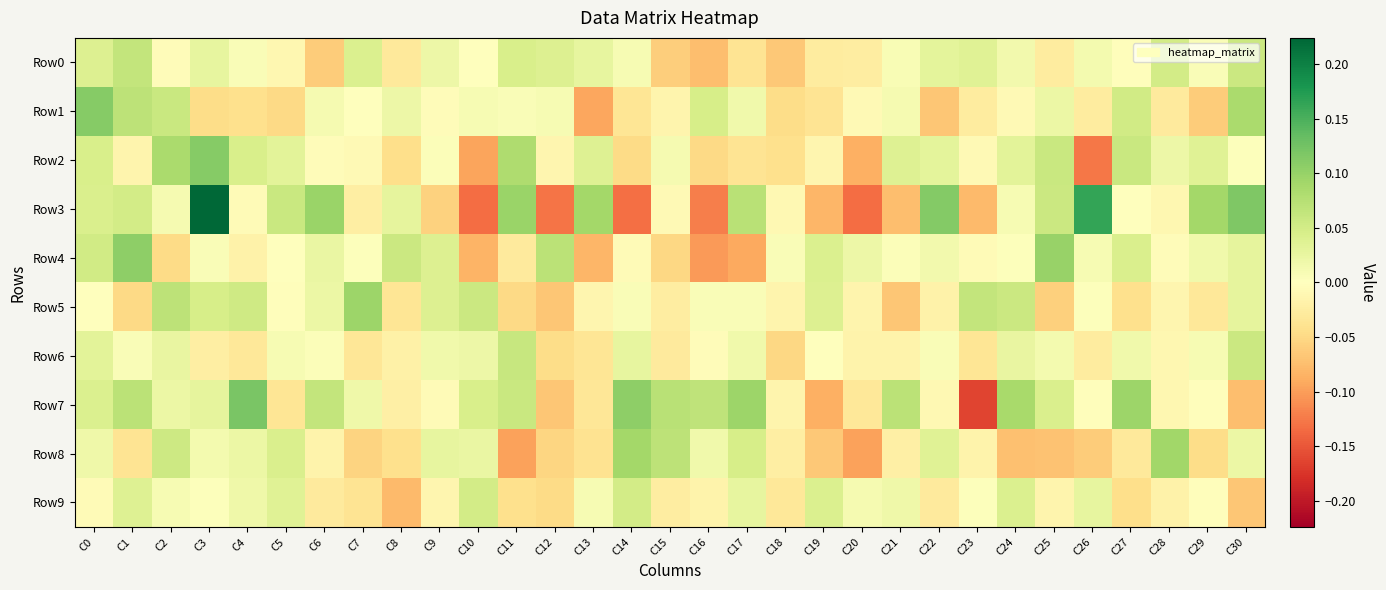

Rank the series by their maximum value, from lowest to highest.

Row9, Row6, Row0, Row8, Row5, Row4, Row1, Row2, Row7, Row3